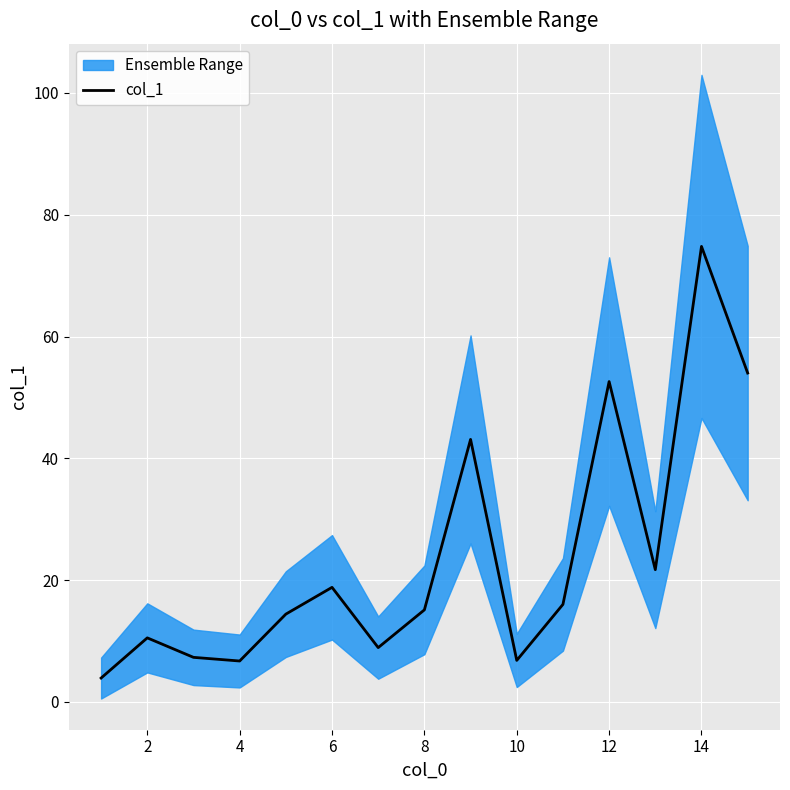

The value at 4 is 4.8. True or false?

False